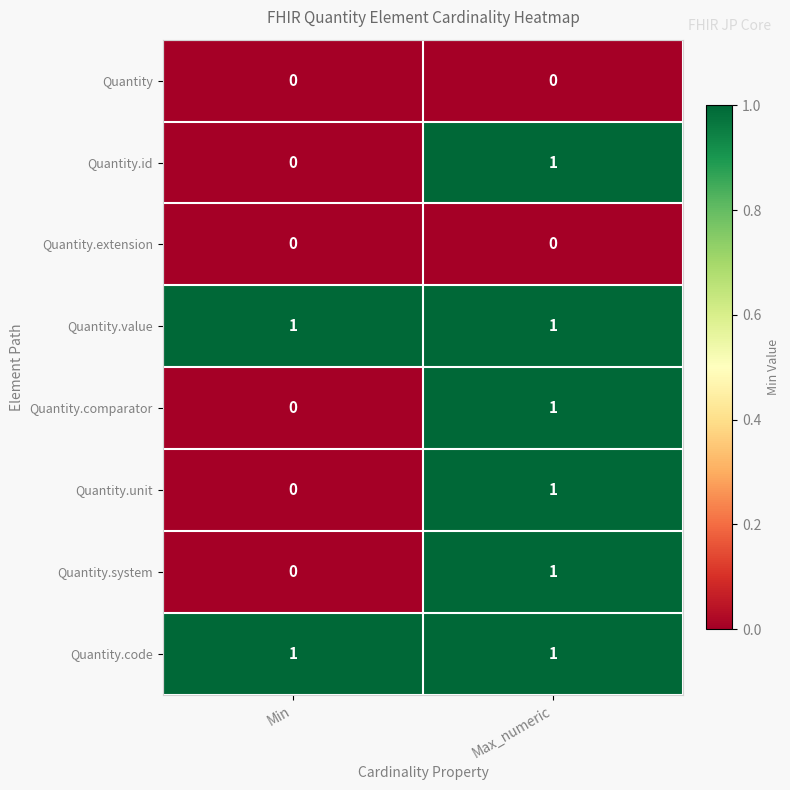

The Quantity.unit series shows 1 at Max_numeric. True or false?

True